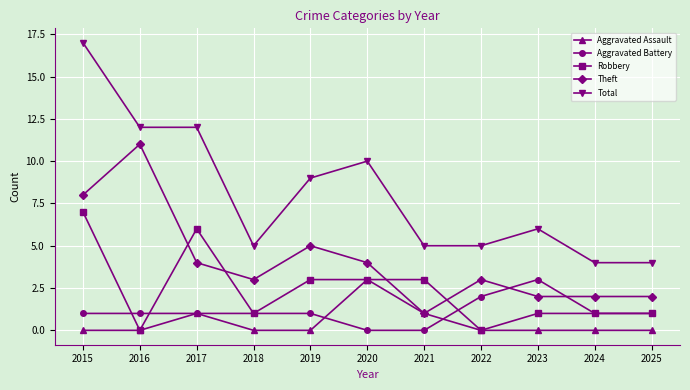

Reading left to right, extract all data points from this chart.

Aggravated Assault: 2015=0	2016=0	2017=1	2018=0	2019=0	2020=3	2021=1	2022=0	2023=0	2024=0	2025=0
Aggravated Battery: 2015=1	2016=1	2017=1	2018=1	2019=1	2020=0	2021=0	2022=2	2023=3	2024=1	2025=1
Robbery: 2015=7	2016=0	2017=6	2018=1	2019=3	2020=3	2021=3	2022=0	2023=1	2024=1	2025=1
Theft: 2015=8	2016=11	2017=4	2018=3	2019=5	2020=4	2021=1	2022=3	2023=2	2024=2	2025=2
Total: 2015=17	2016=12	2017=12	2018=5	2019=9	2020=10	2021=5	2022=5	2023=6	2024=4	2025=4